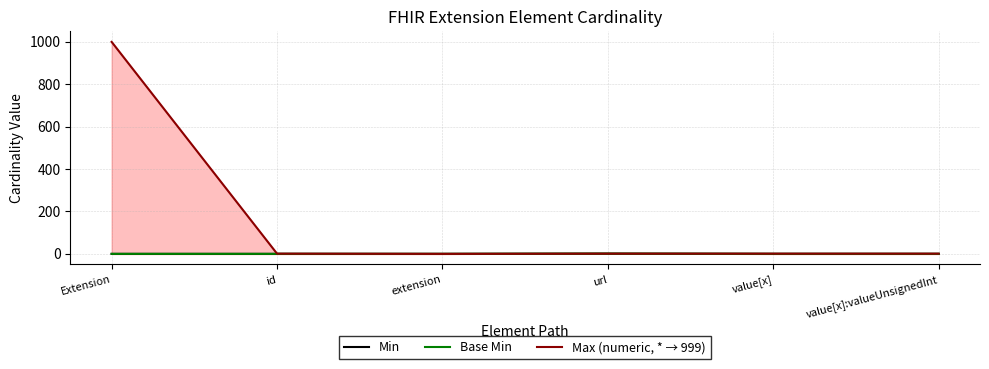

What are all the series names shown in the legend?

Min, Base Min, Max (numeric, * → 999)